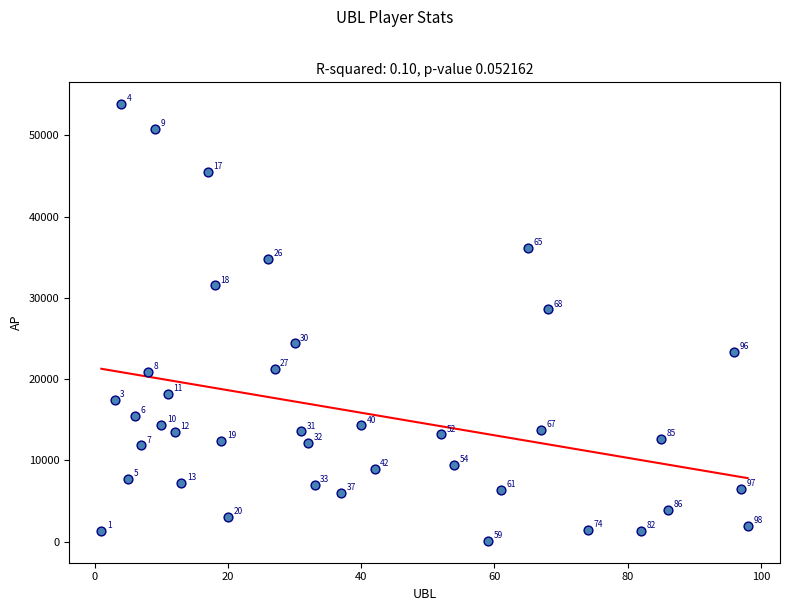

What is the range of Y values (max minus min)?

53713